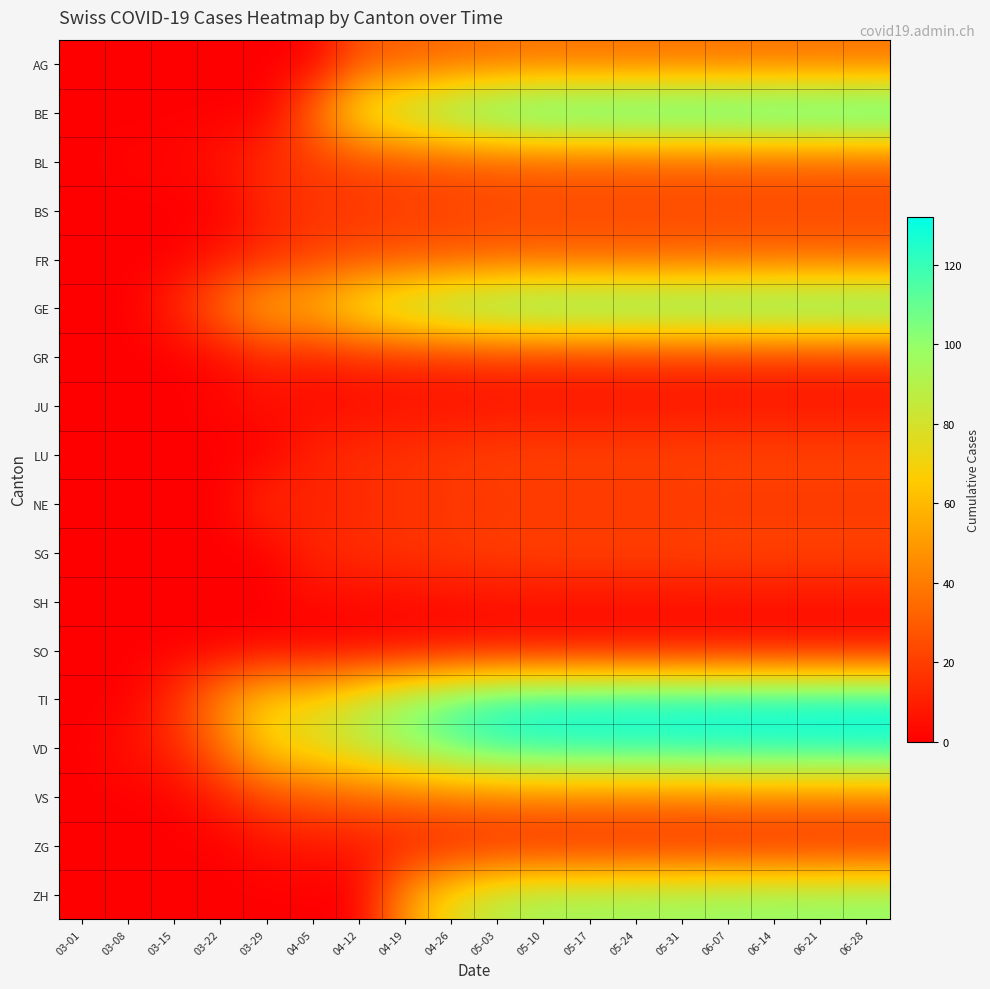

What is the spread (max minus min) of values at 05-10?

124